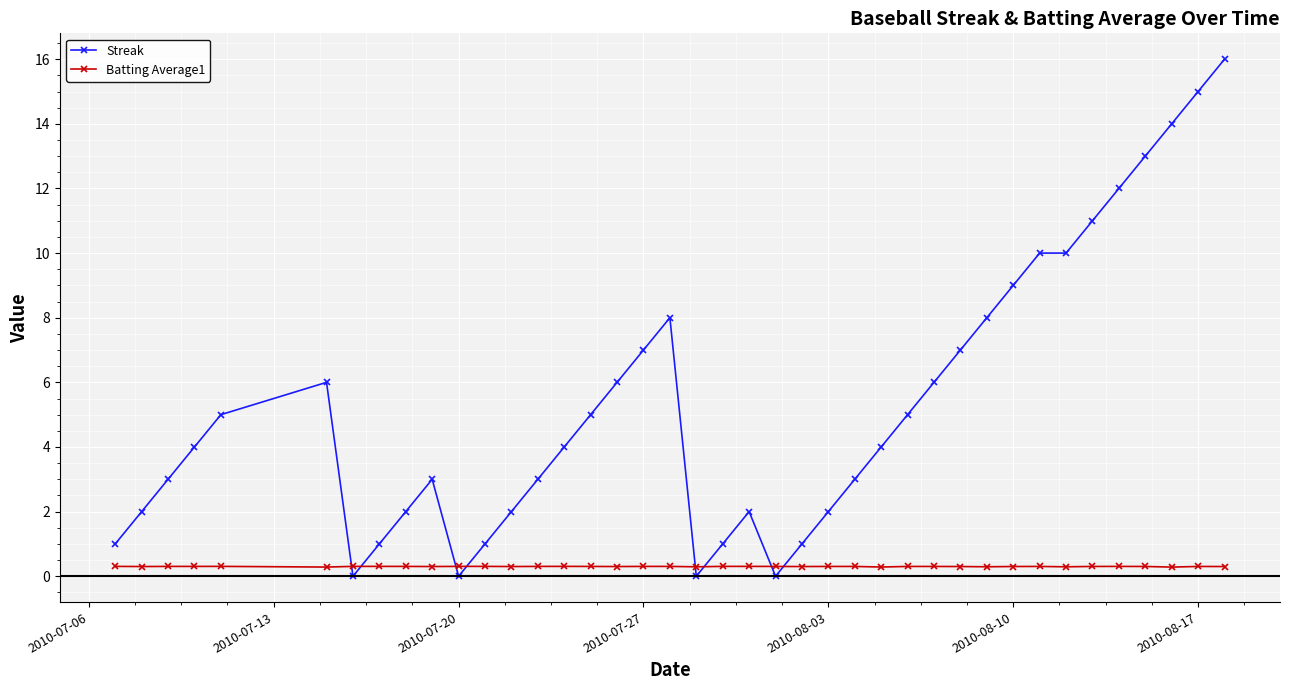

How many data points does each series have?

40